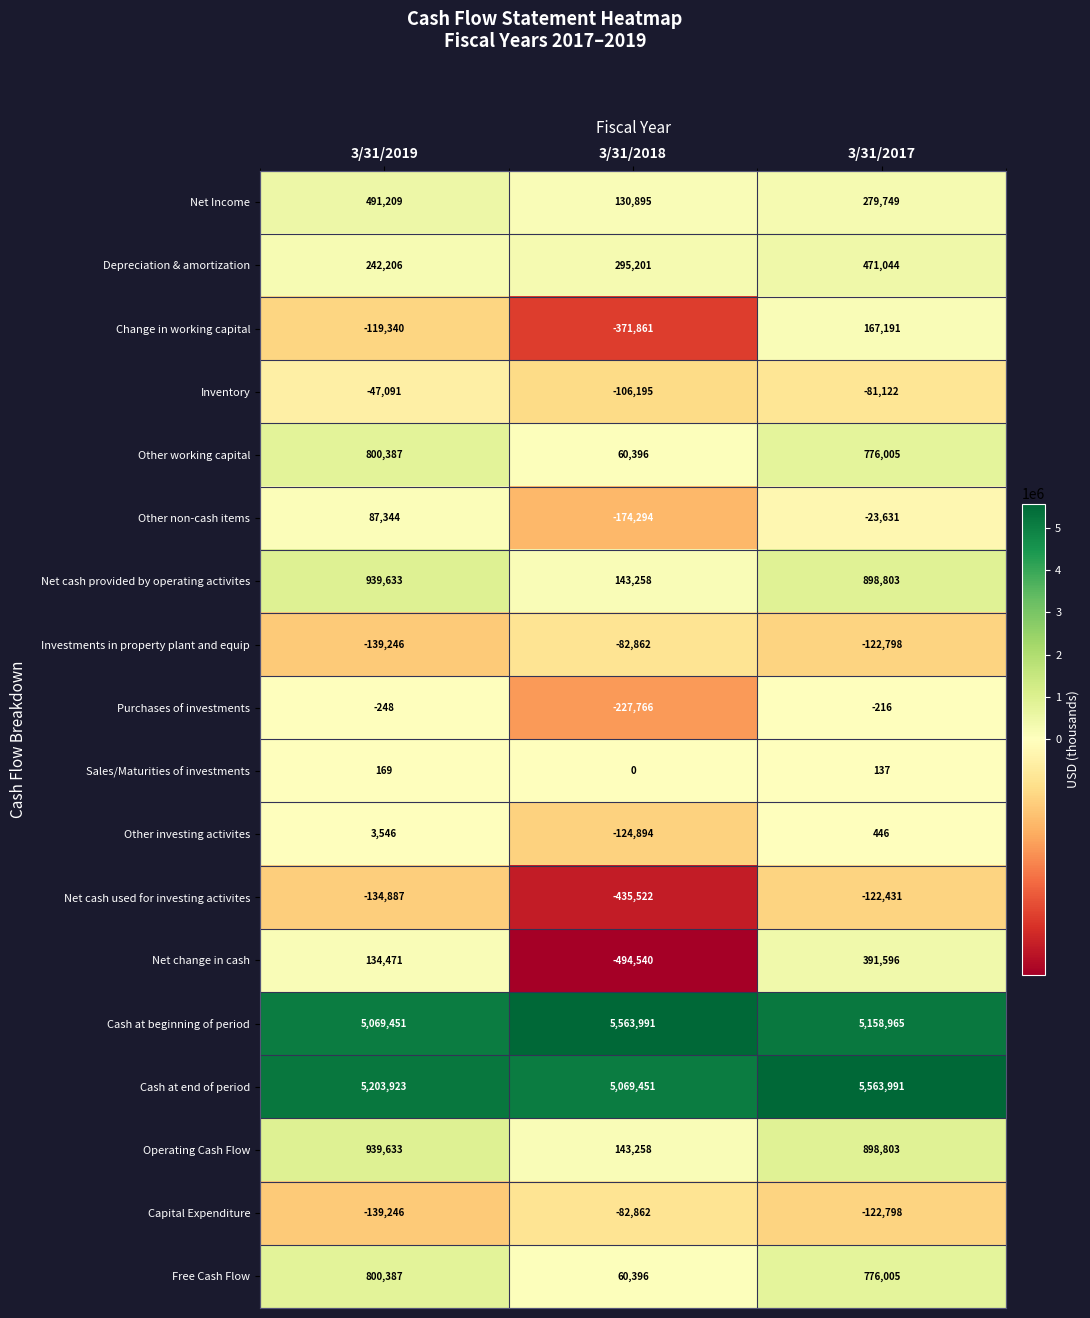

List the labels in order of Net change in cash value, largest first.

3/31/2017, 3/31/2019, 3/31/2018